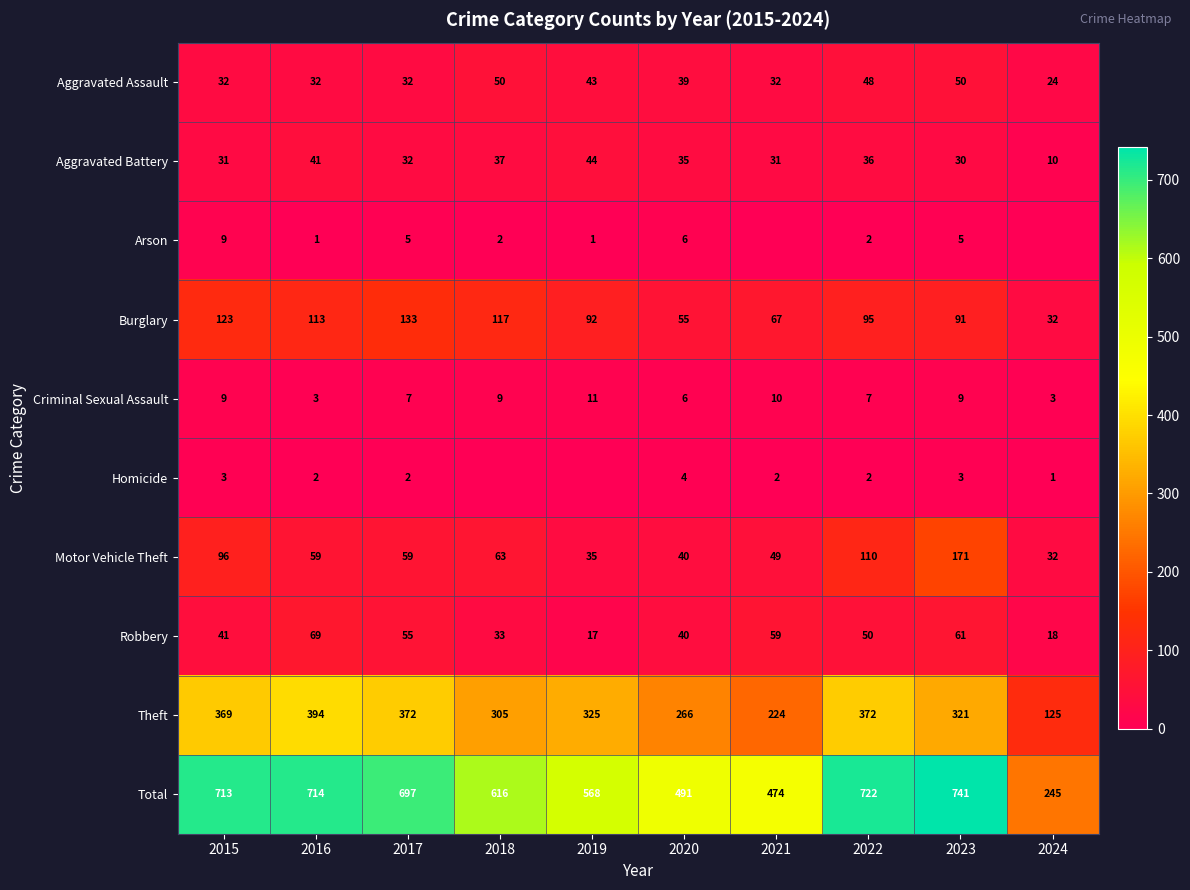

Is the value of Arson at 2018 greater than the value of Motor Vehicle Theft at 2016?

No